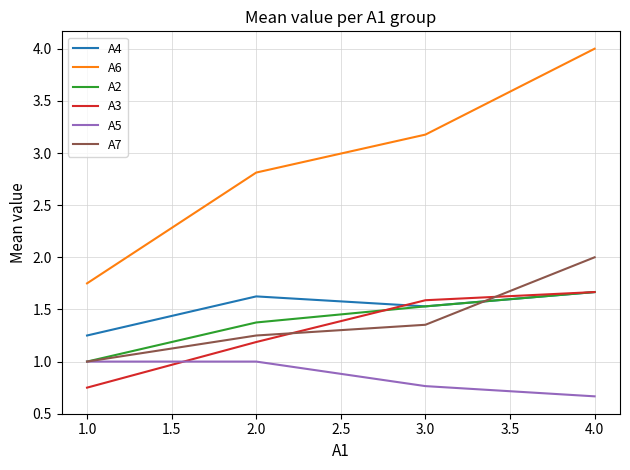

What is the sum of all A2 values?

5.6